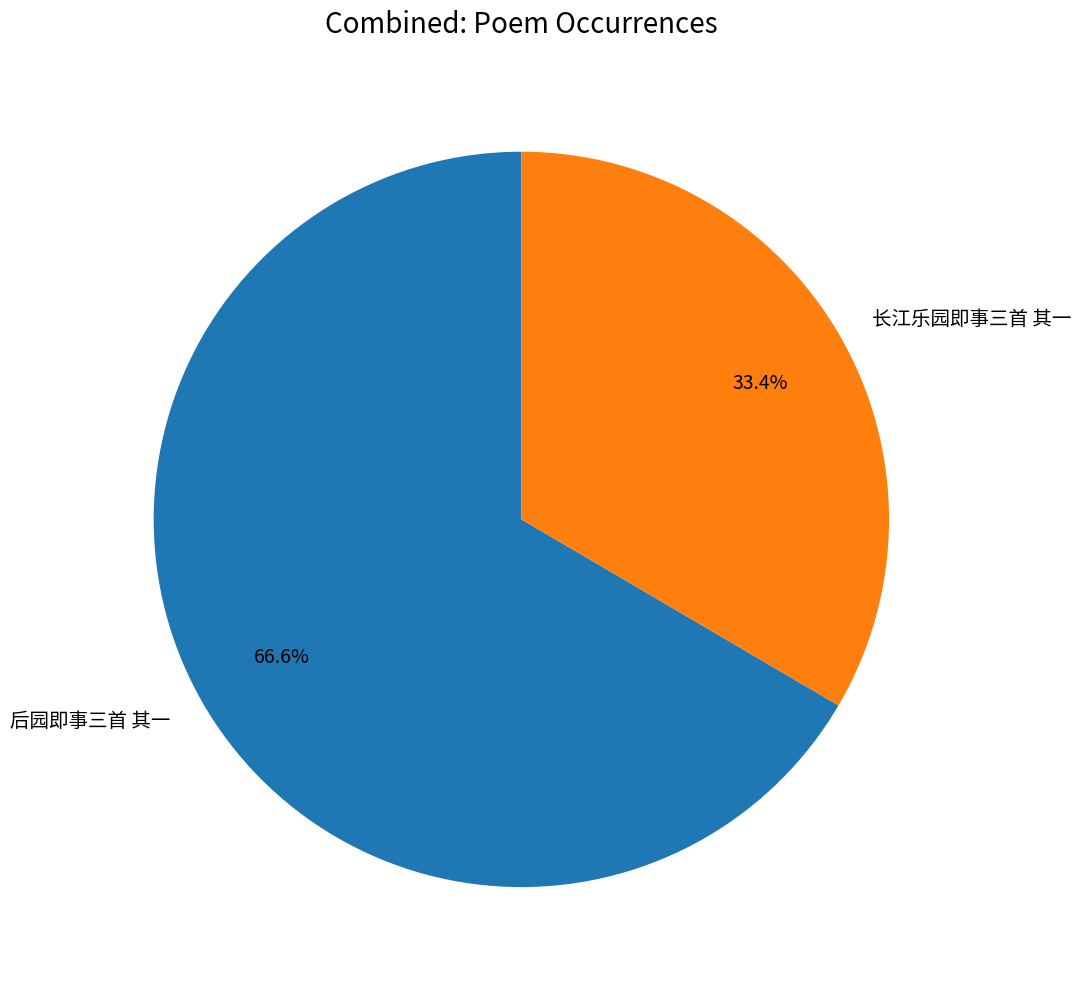

Does 后园即事三首 其一 account for over 50% of the chart?

Yes